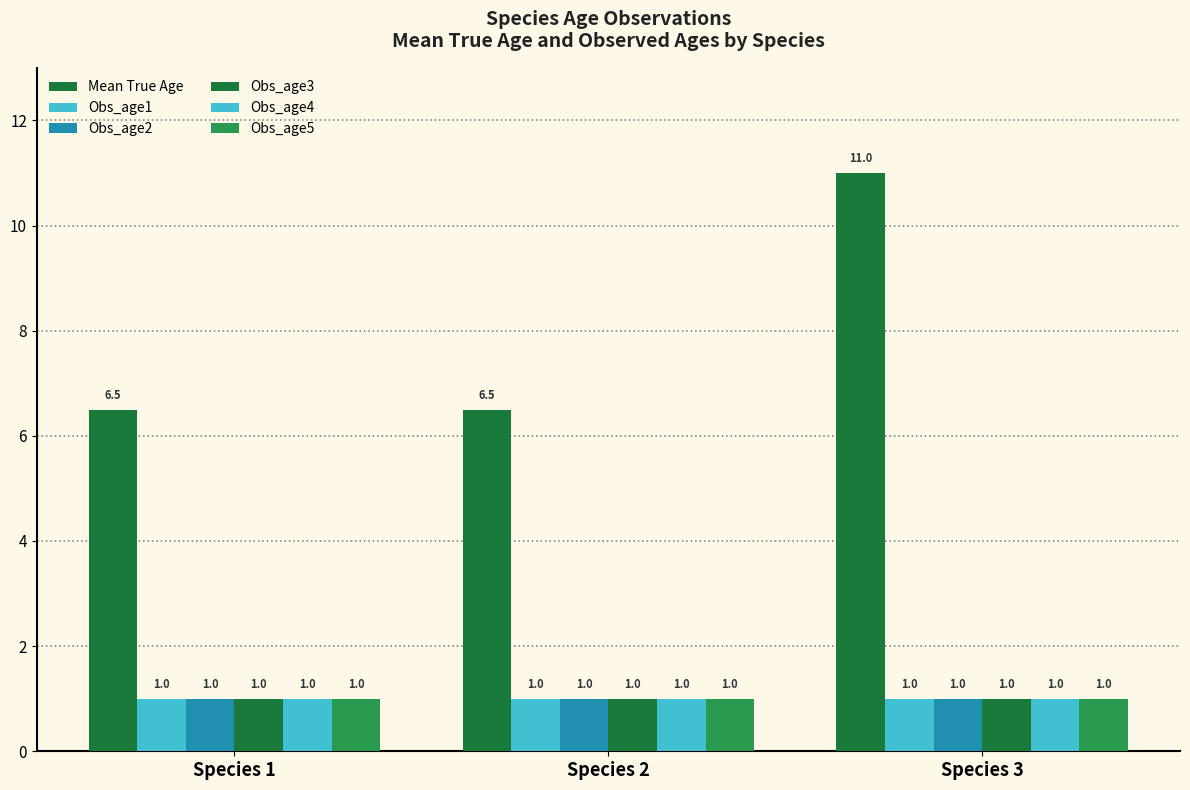

What is the value of the Obs_age2 bar at the 3rd from the left?

1.0